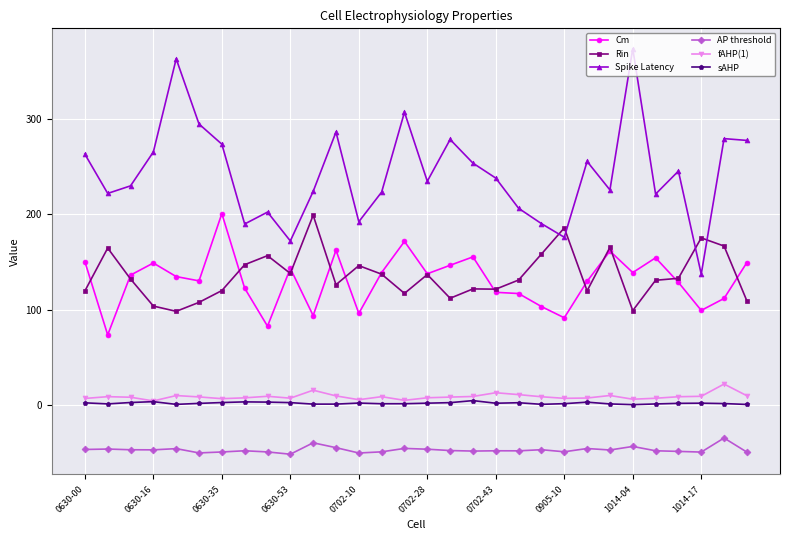

Is this an area chart (filled region under the line)?

No